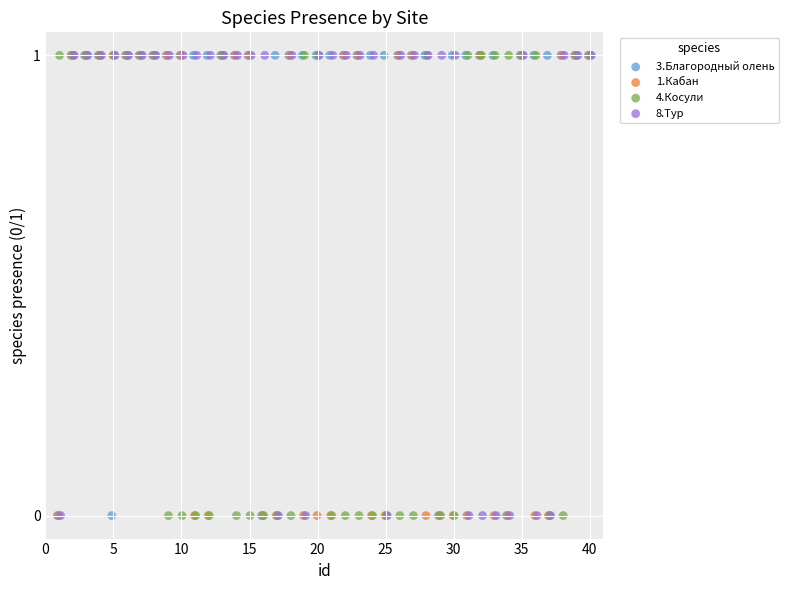

What are all the series names shown in the legend?

3.Благородный олень, 1.Кабан, 4.Косули, 8.Тур